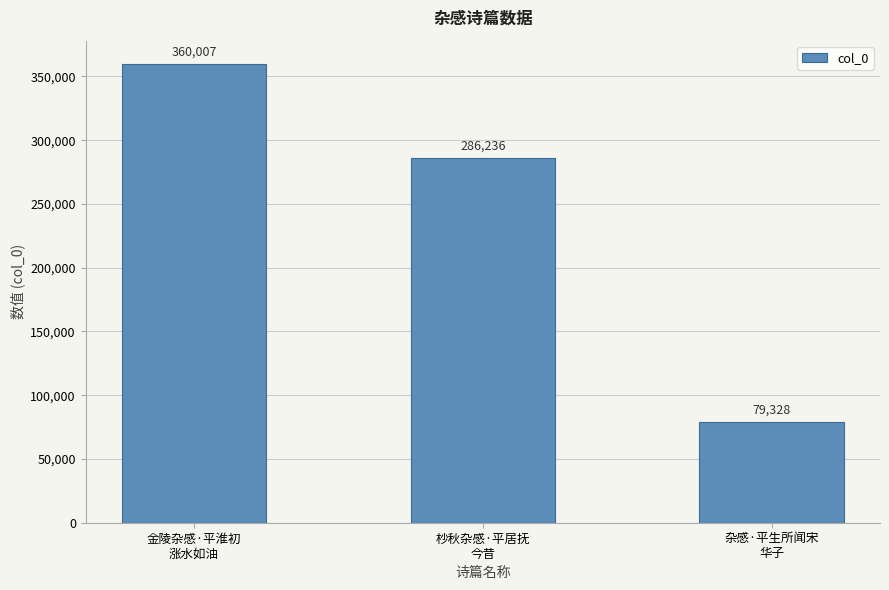

Are the bars grouped side by side (vs. stacked)?

No